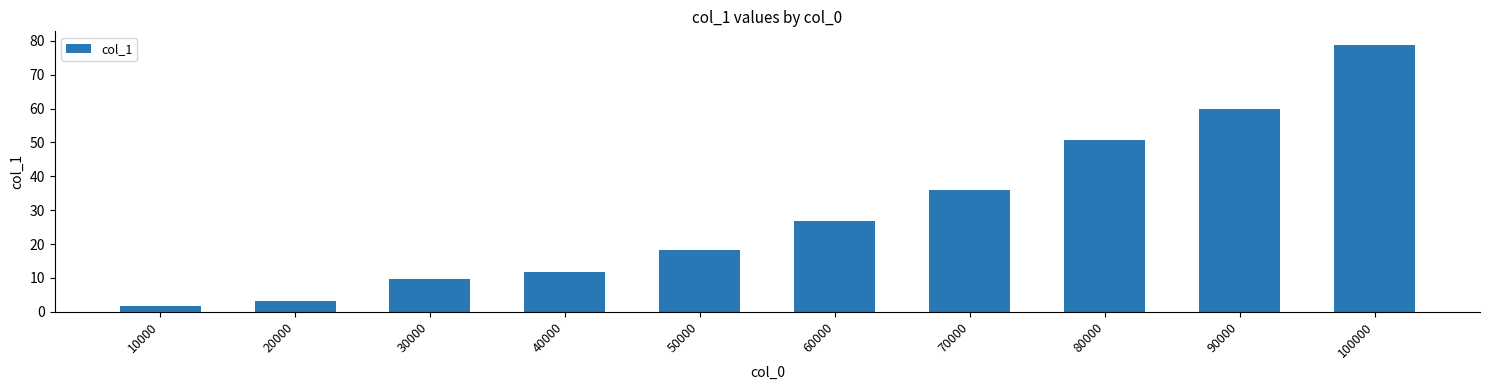

How many series are shown in this chart?

1